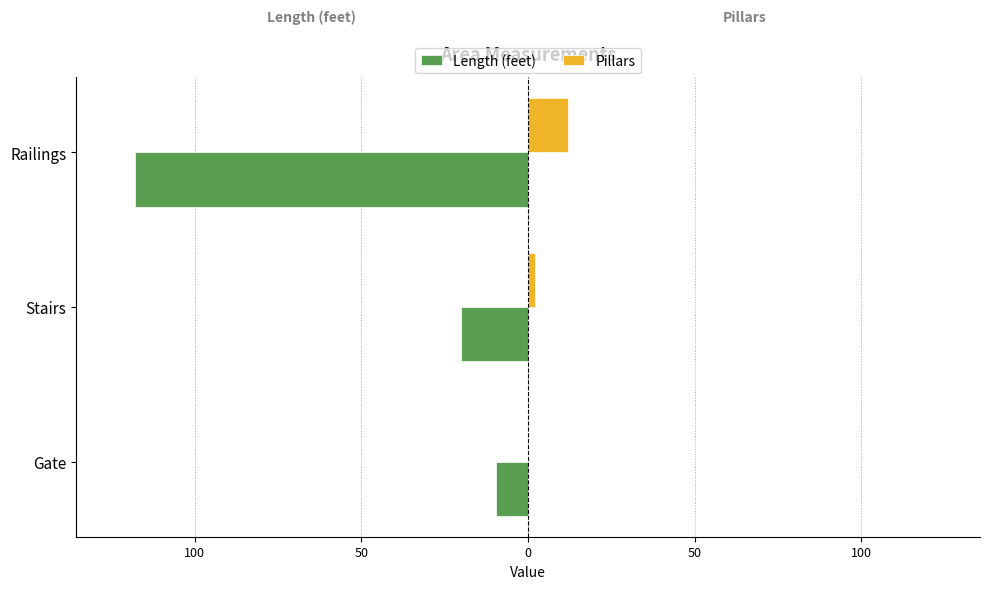

What are all the series names shown in the legend?

Length (feet), Pillars